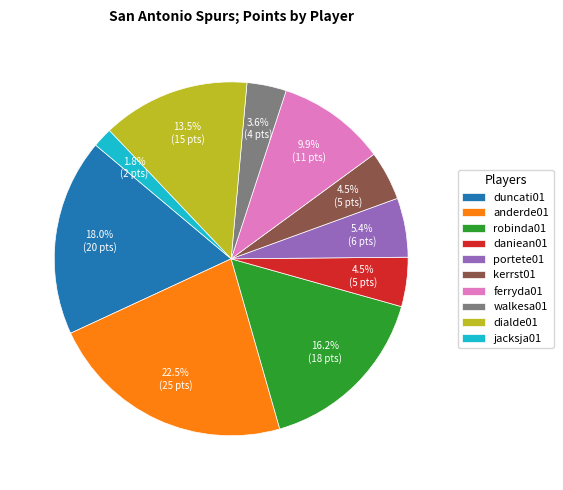

Count the number of slices in the pie.

10